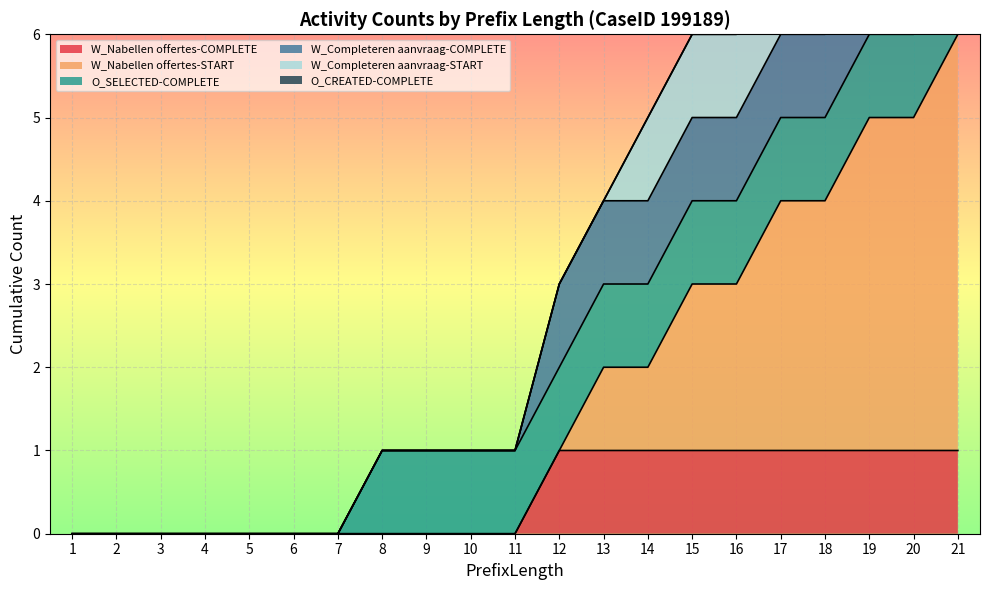

True or false: W_Completeren aanvraag-COMPLETE has a value of 1 at 20.

True